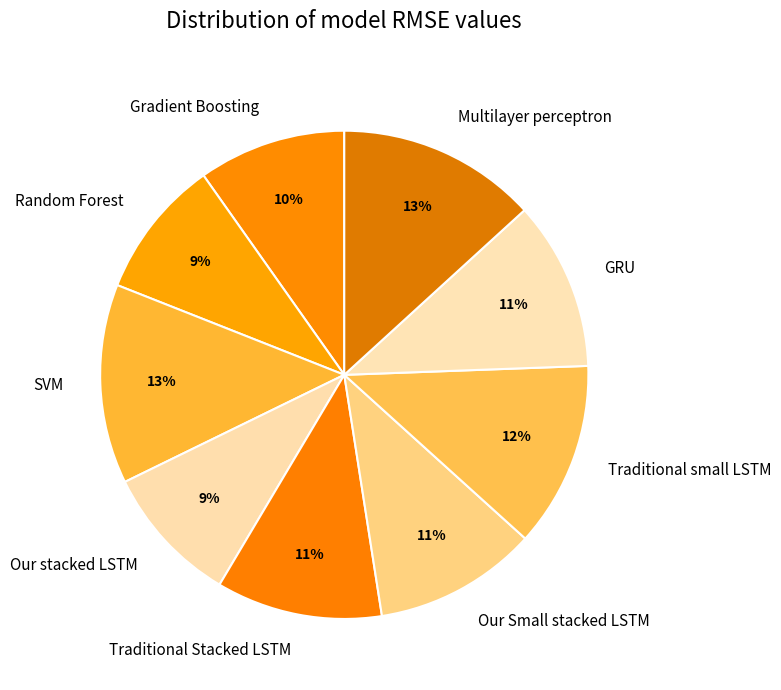

The SVM slice represents 26% of the pie. True or false?

False